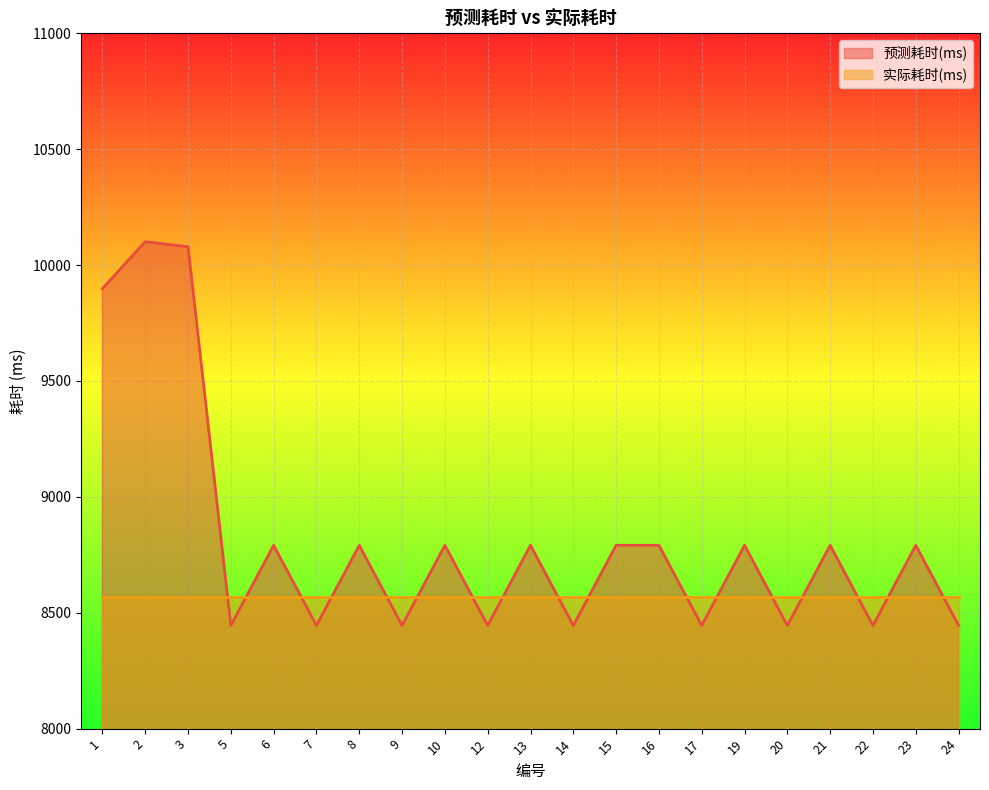

Where is the data nearest to the value 9272?

6